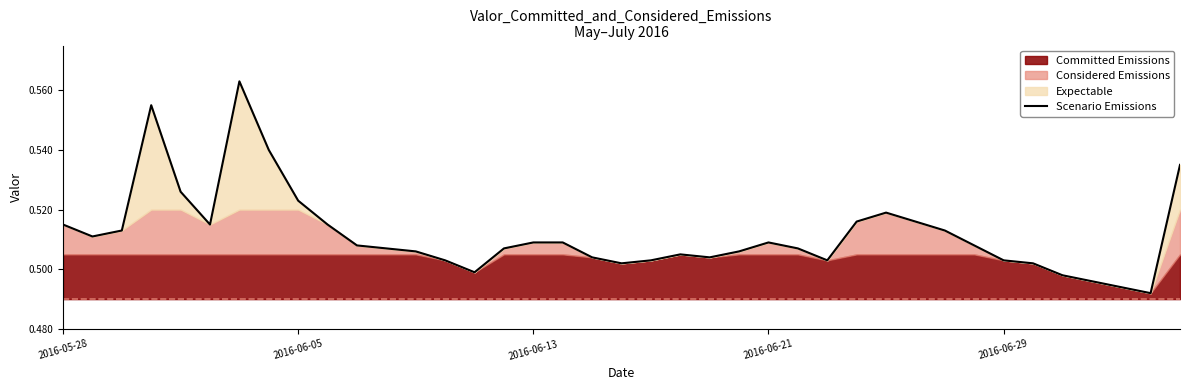

Reading left to right, what are all the values shown in this chart?

0.5	0.5	0.5	0.6	0.5	0.5	0.6	0.5	0.5	0.5	0.5	0.5	0.5	0.5	0.5	0.5	0.5	0.5	0.5	0.5	0.5	0.5	0.5	0.5	0.5	0.5	0.5	0.5	0.5	0.5	0.5	0.5	0.5	0.5	0.5	0.5	0.5	0.5	0.5